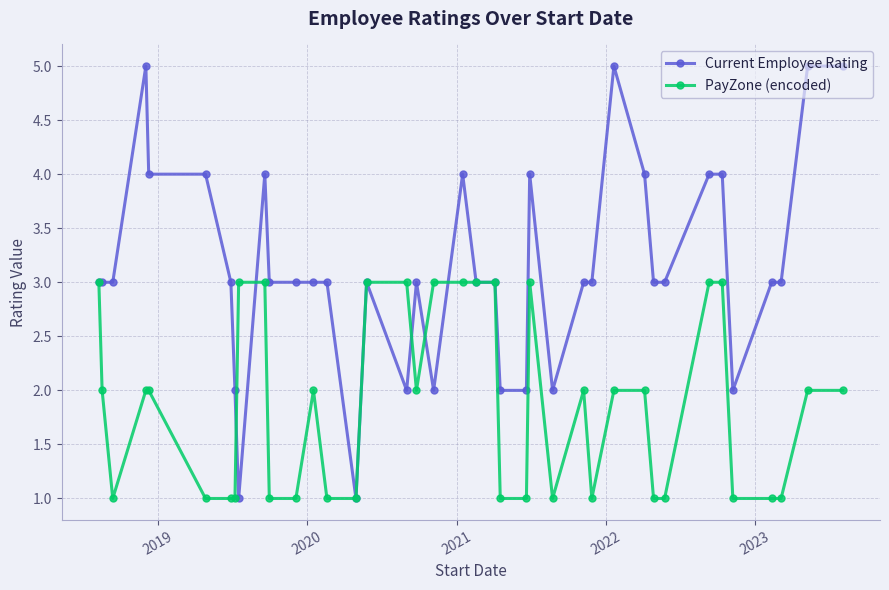

What is the value of the PayZone (encoded) point at the 11th from the left?

1